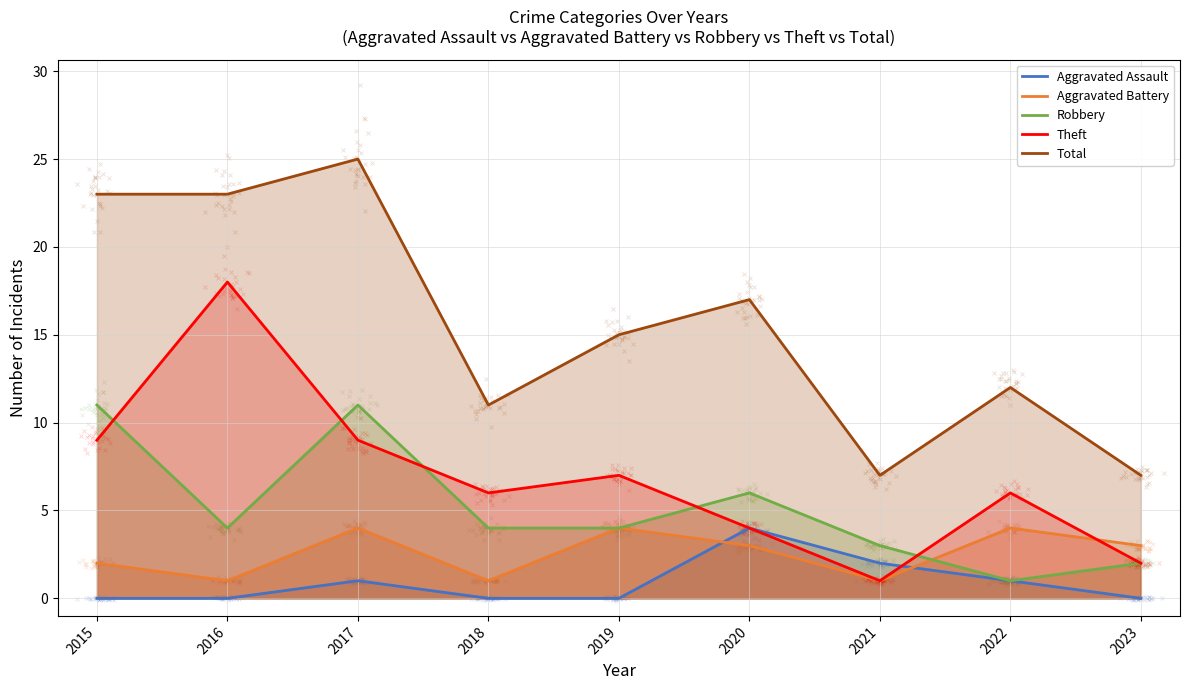

Which series contains the highest Y value?

Total